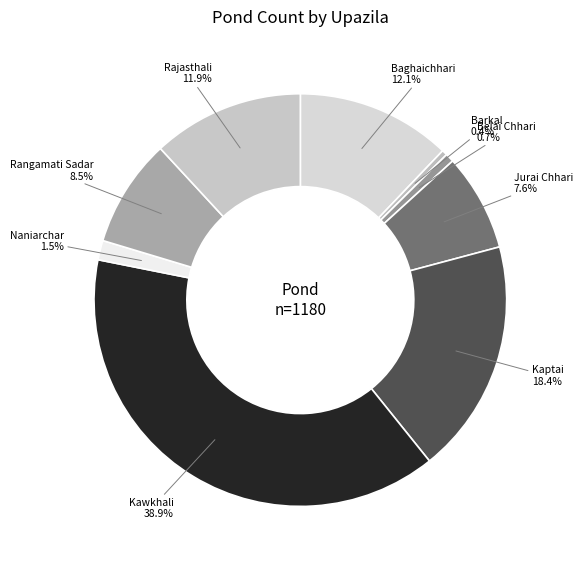

True or false: Rajasthali accounts for 12% of the total.

True